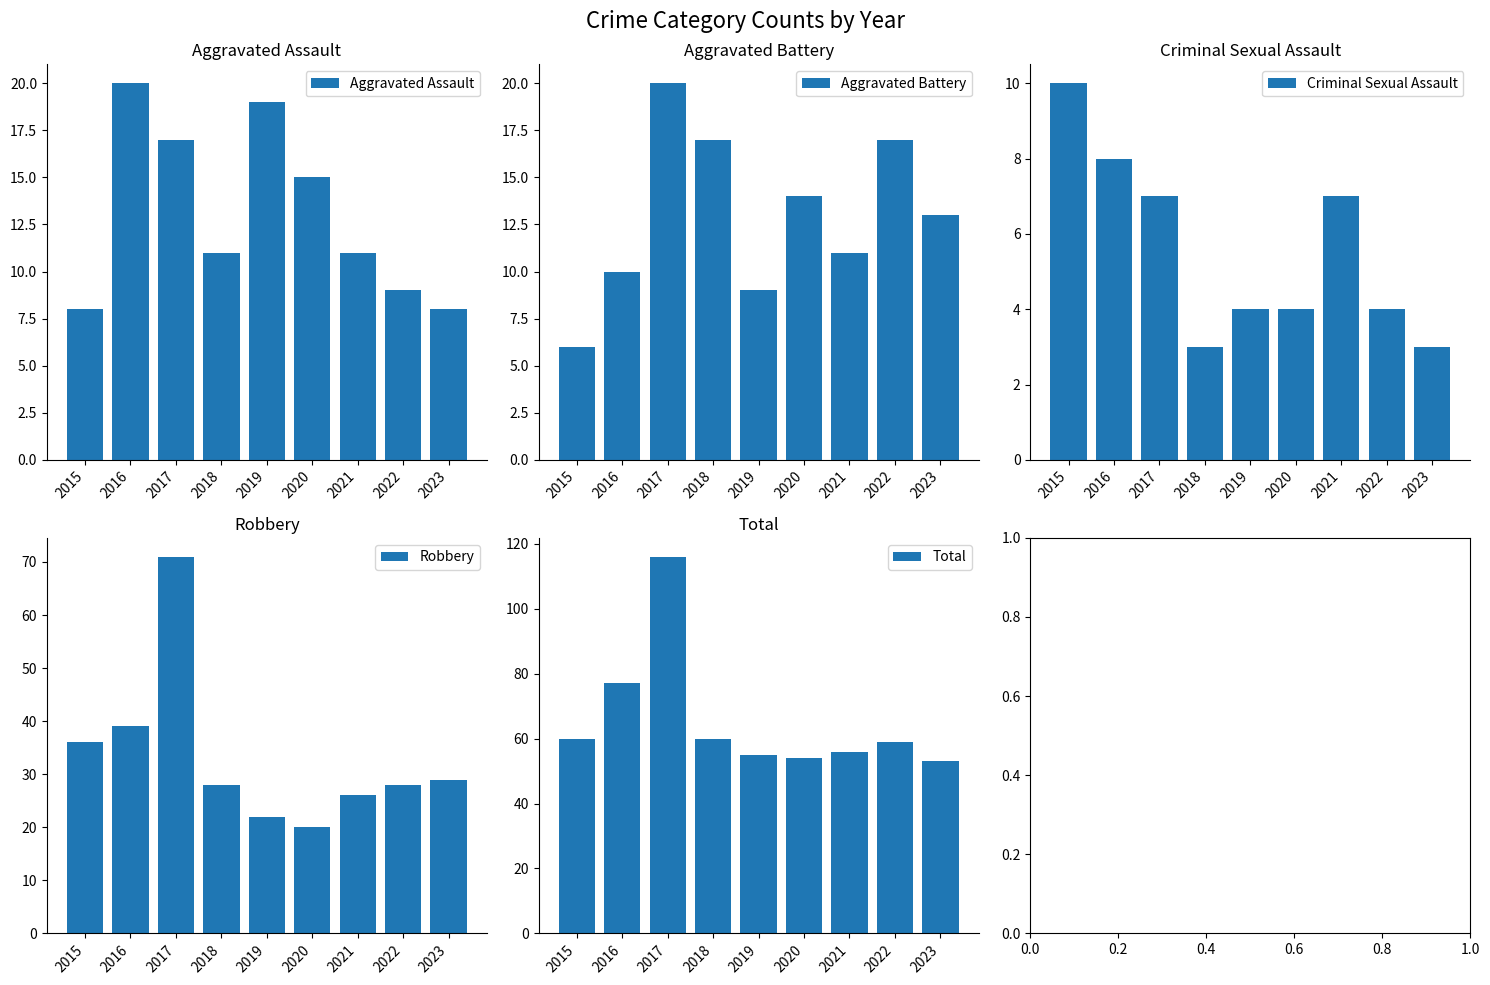

What is the value of the Robbery bar at the 2nd from the left?

39